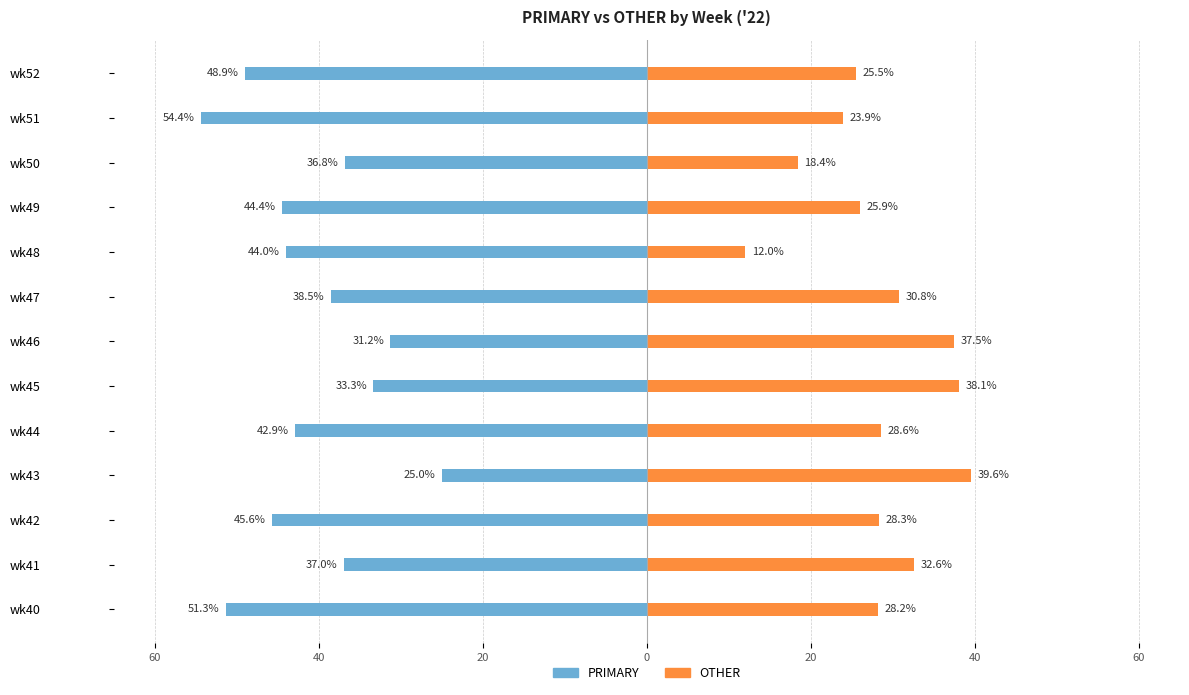

Is the value of OTHER at wk48 greater than the value of PRIMARY at wk41?

Yes